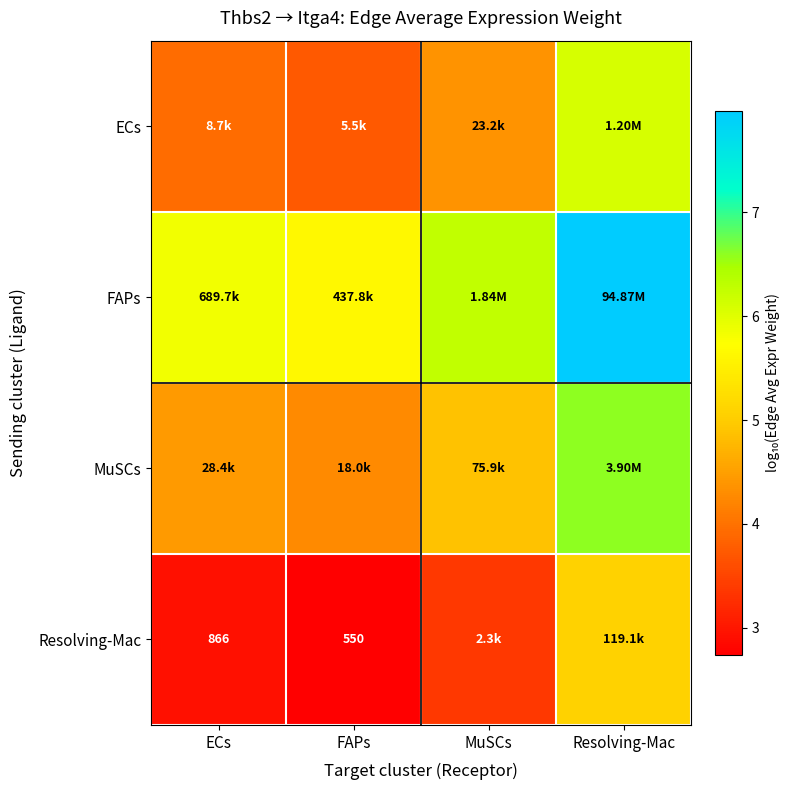

Is the value of MuSCs at MuSCs greater than the value of ECs at FAPs?

Yes